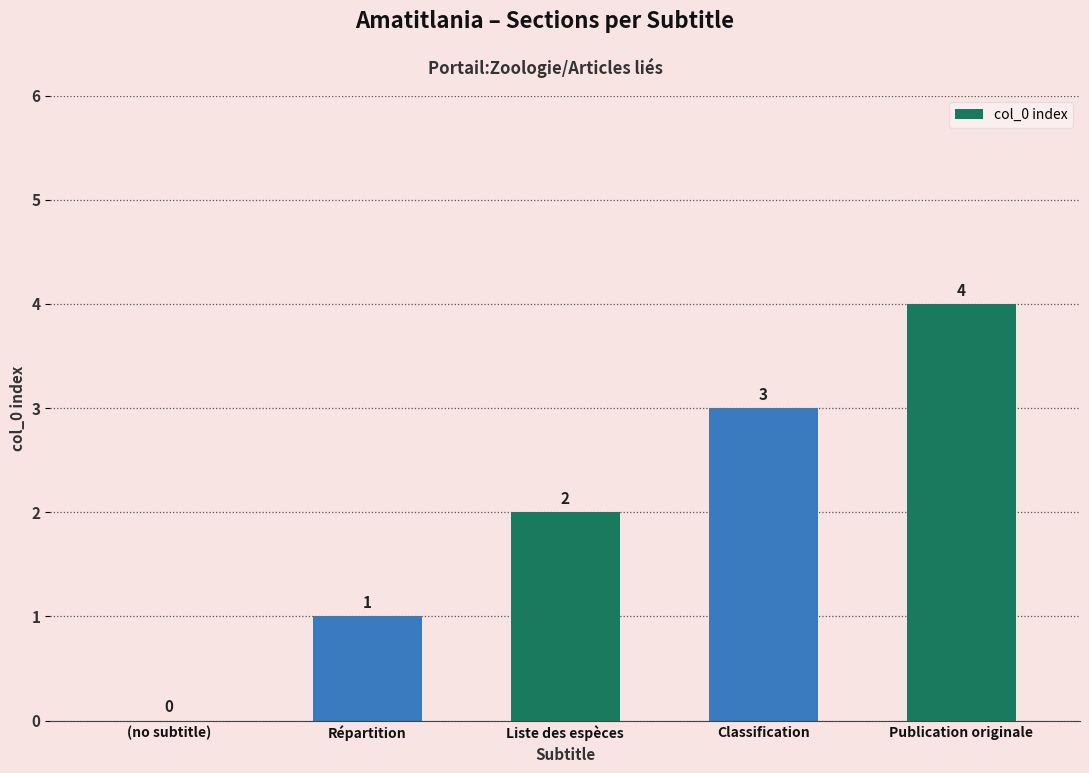

What is the sum of the values at Classification and Liste des espèces?

5